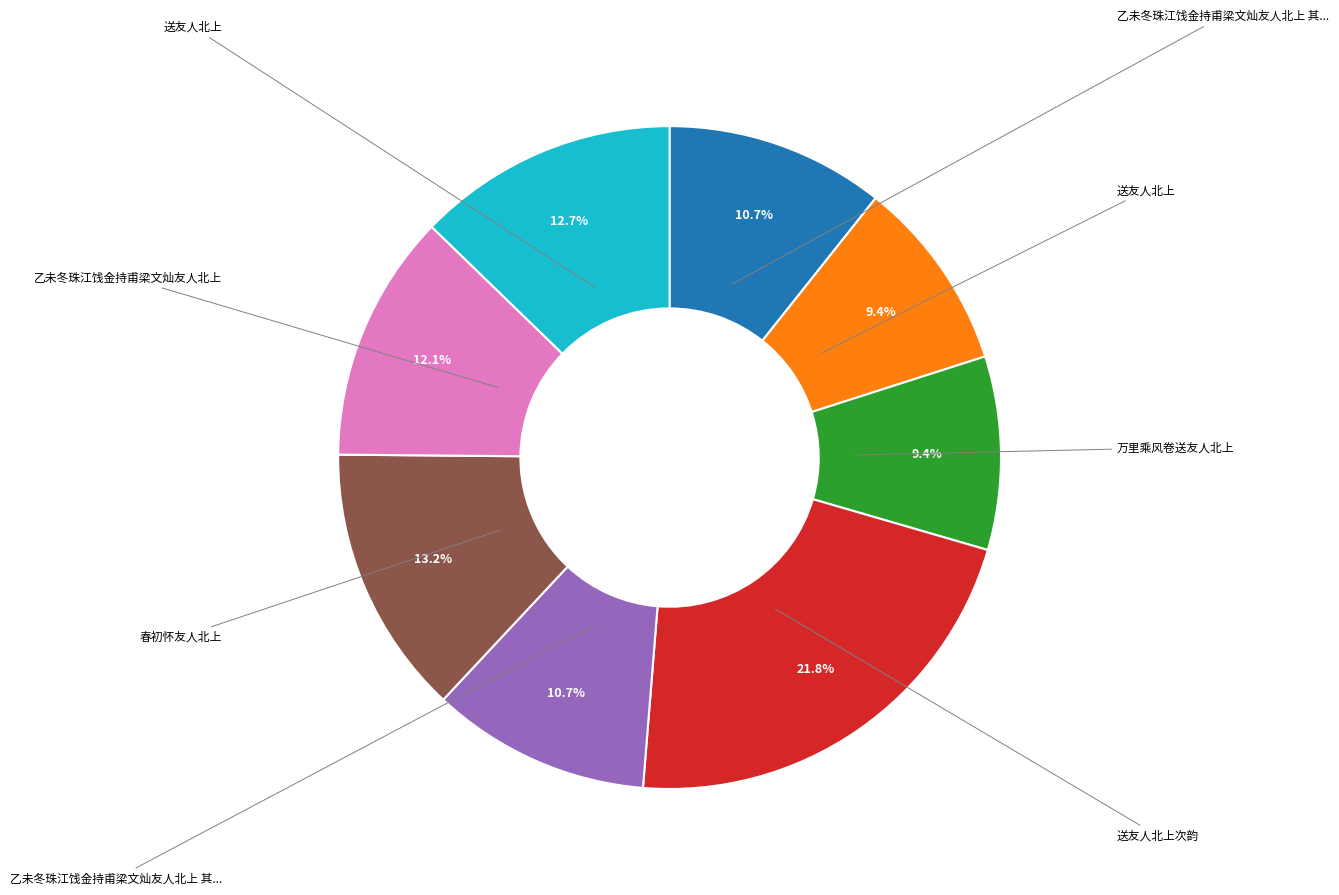

To the nearest percent, what is the difference between the largest and smallest slice percentages?

12%